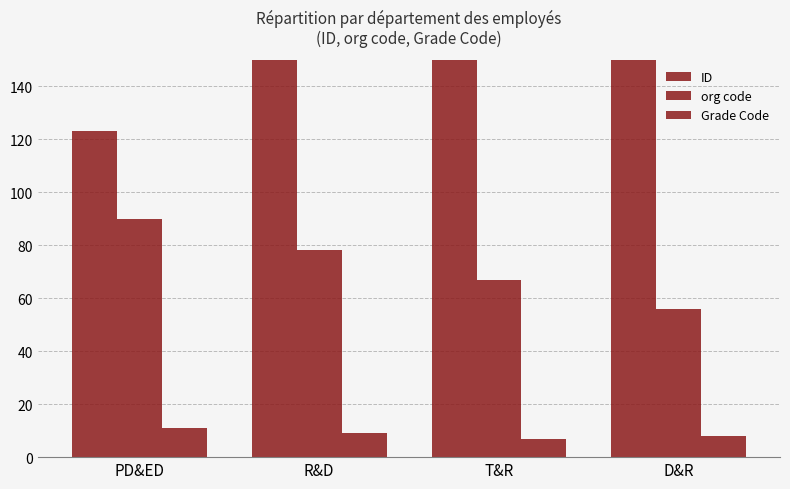

Between T&R and D&R, which series saw the biggest shift?

ID